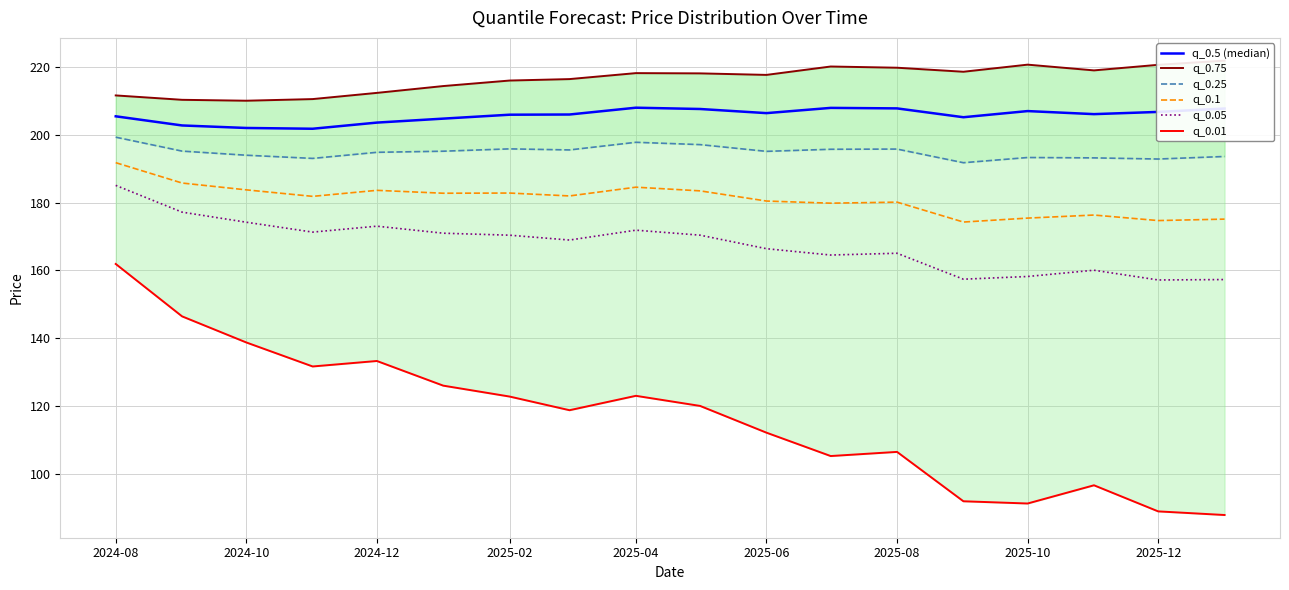

True or false: q_0.75 and q_0.05 intersect in this chart.

False